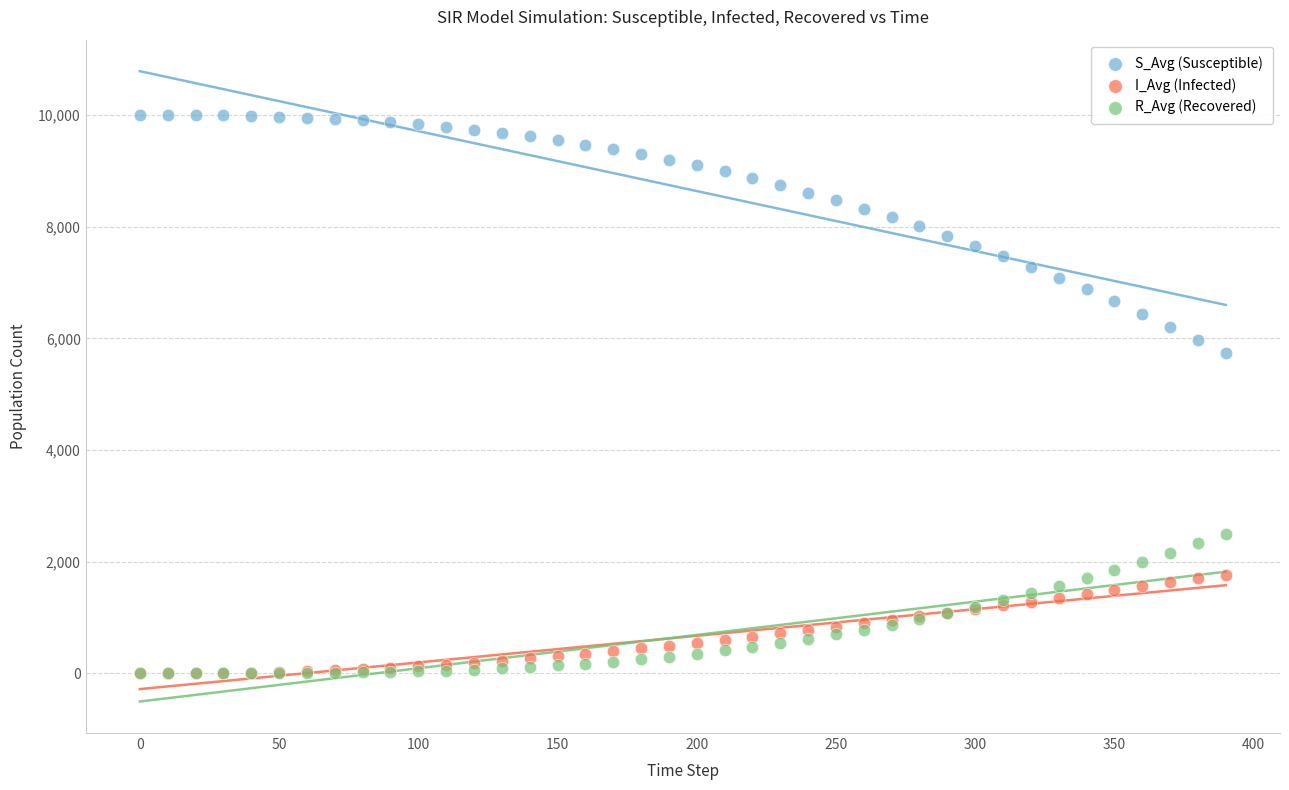

Across all series, what Y value is closest to 4999?

5732.0